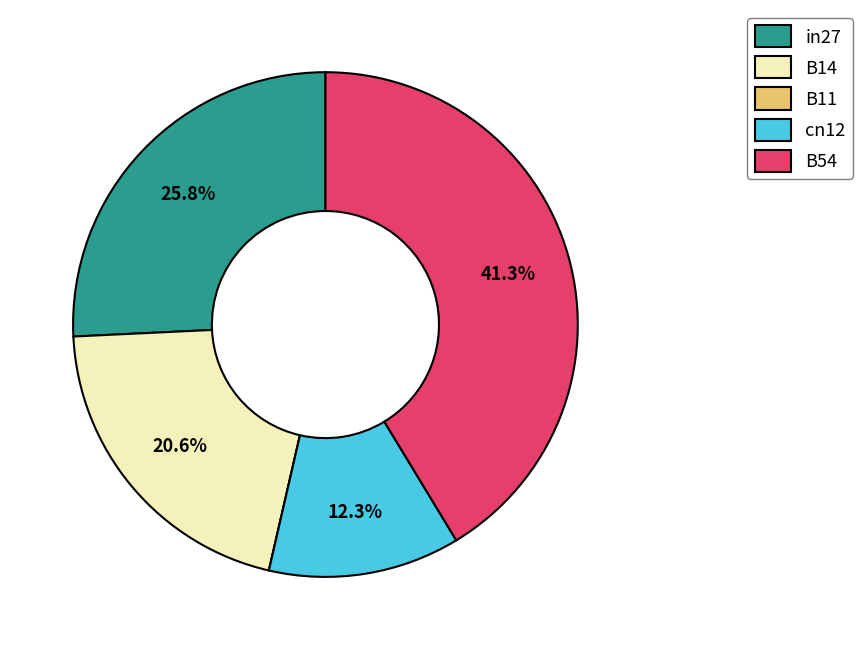

Is B14 the majority of the pie?

No